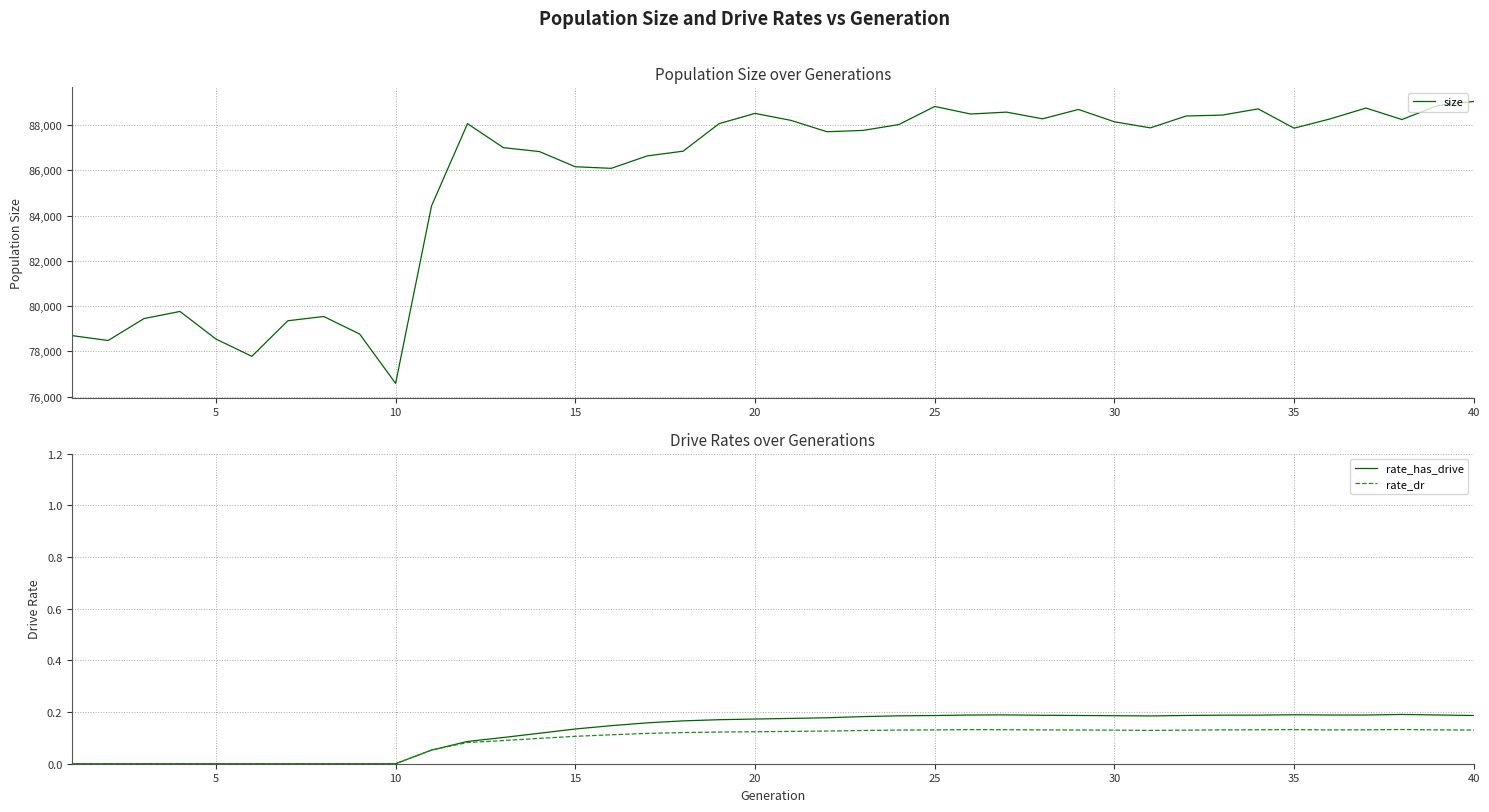

Which category has the highest value across all series?

40